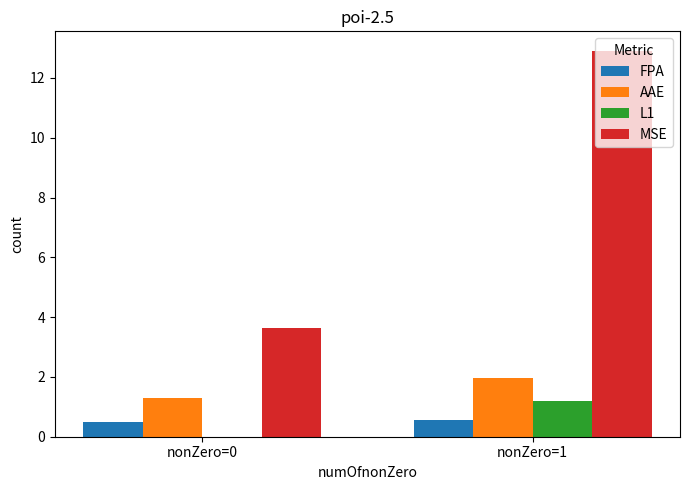

What are all the series names shown in the legend?

FPA, AAE, L1, MSE